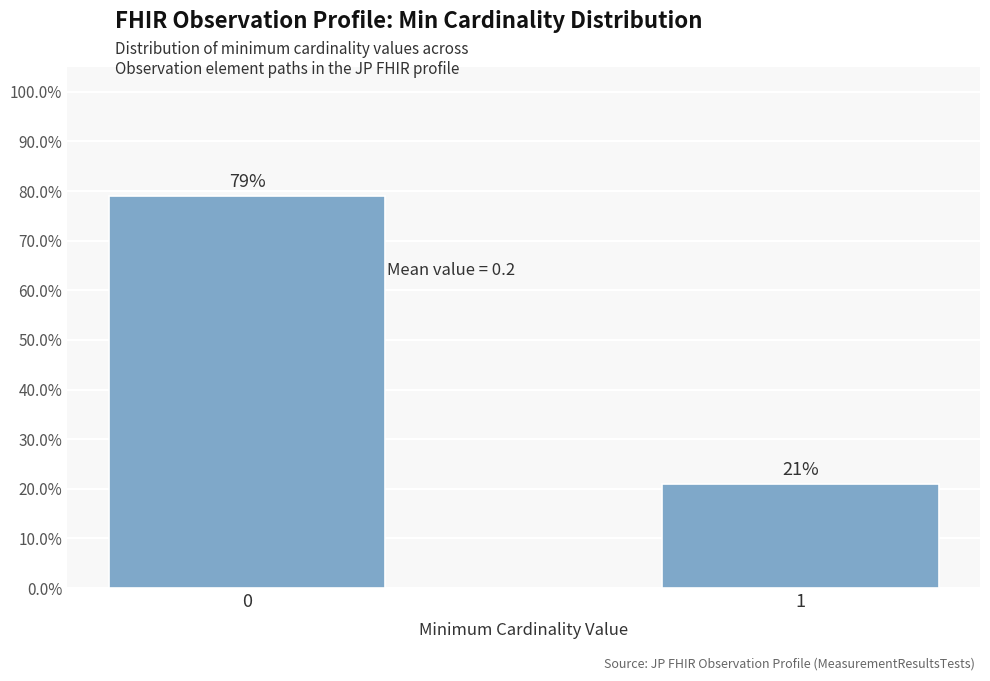

Does the chart contain any negative values?

No